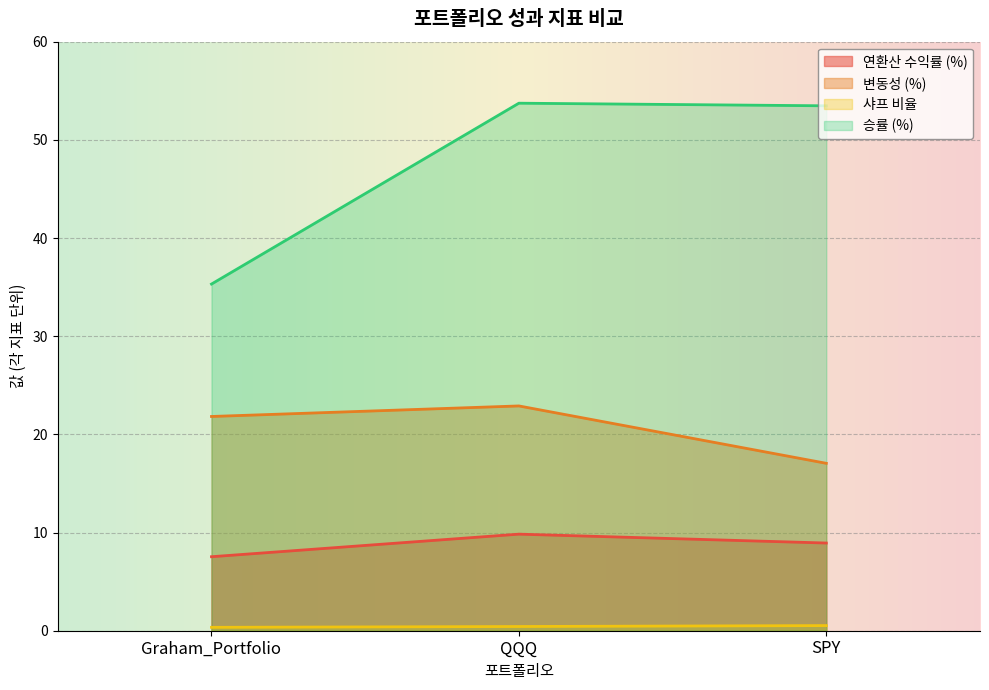

Reading left to right, list all the values displayed in this chart.

연환산 수익률 (%): 7.5	9.8	8.9
변동성 (%): 21.8	22.9	17.1
샤프 비율: 0.3	0.4	0.5
승률 (%): 35.3	53.7	53.5